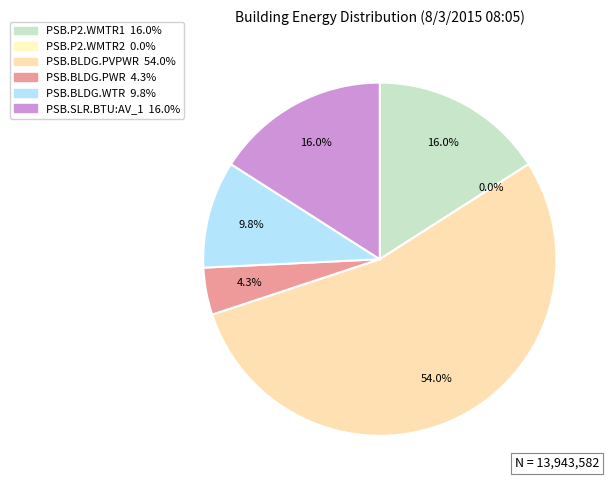

How much of the chart is everything except PSB.BLDG.PVPWR?

46.0%